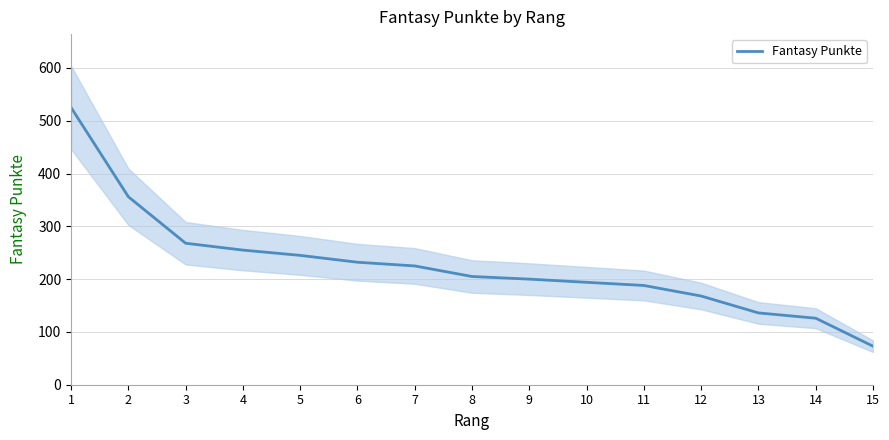

Which has a higher value, 8 or 9?

8